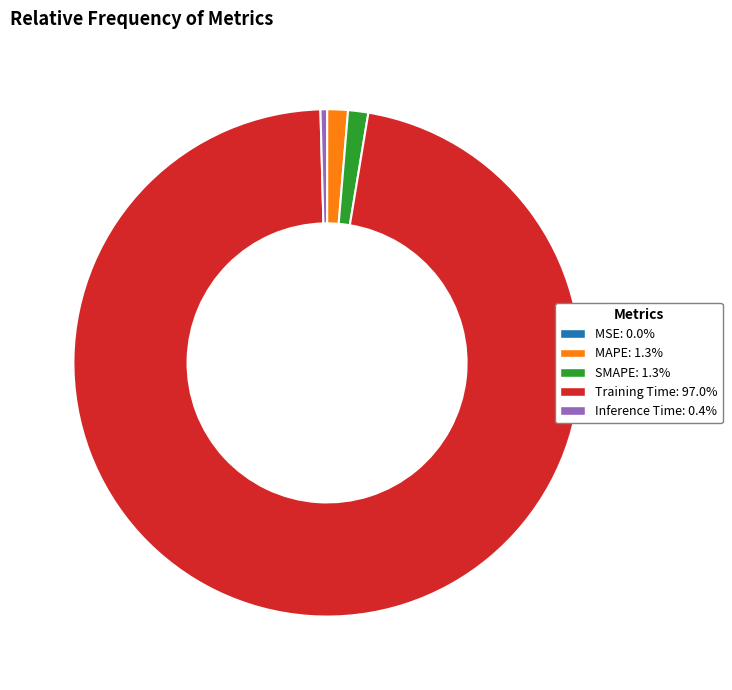

What is the largest slice in the pie chart?

Training Time